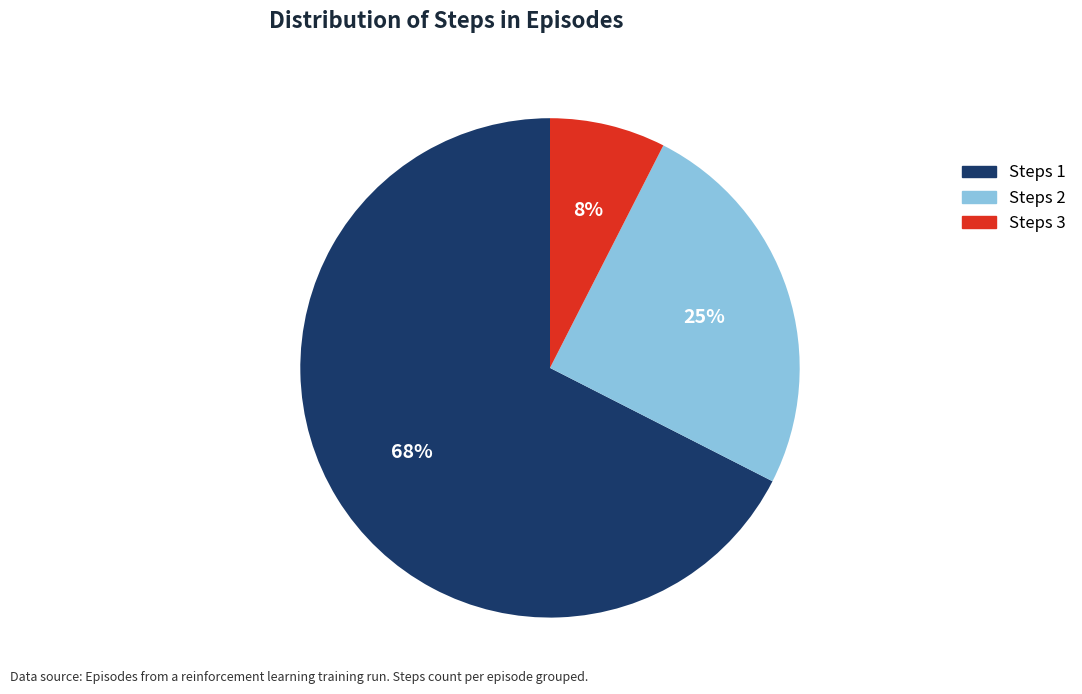

Rank the categories by value from lowest to highest.

Steps 3, Steps 2, Steps 1